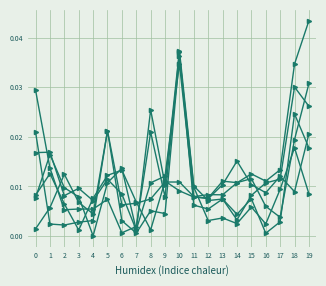

At which category does the chart reach its minimum across all series?

4